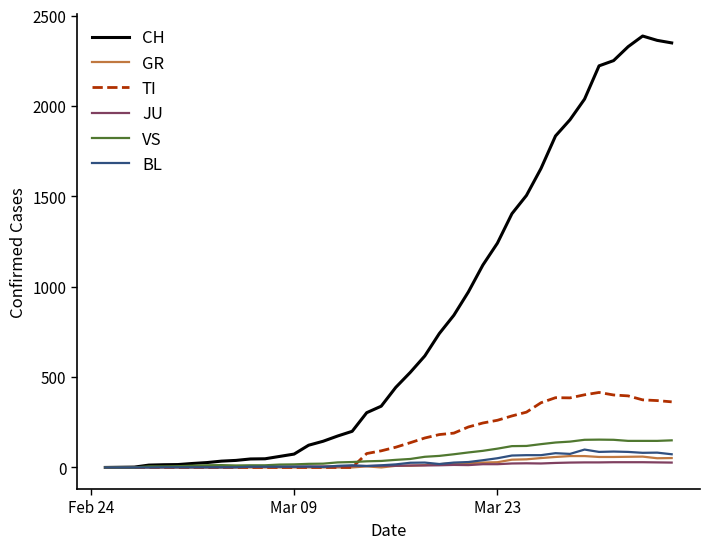

What is the maximum value for VS?

154